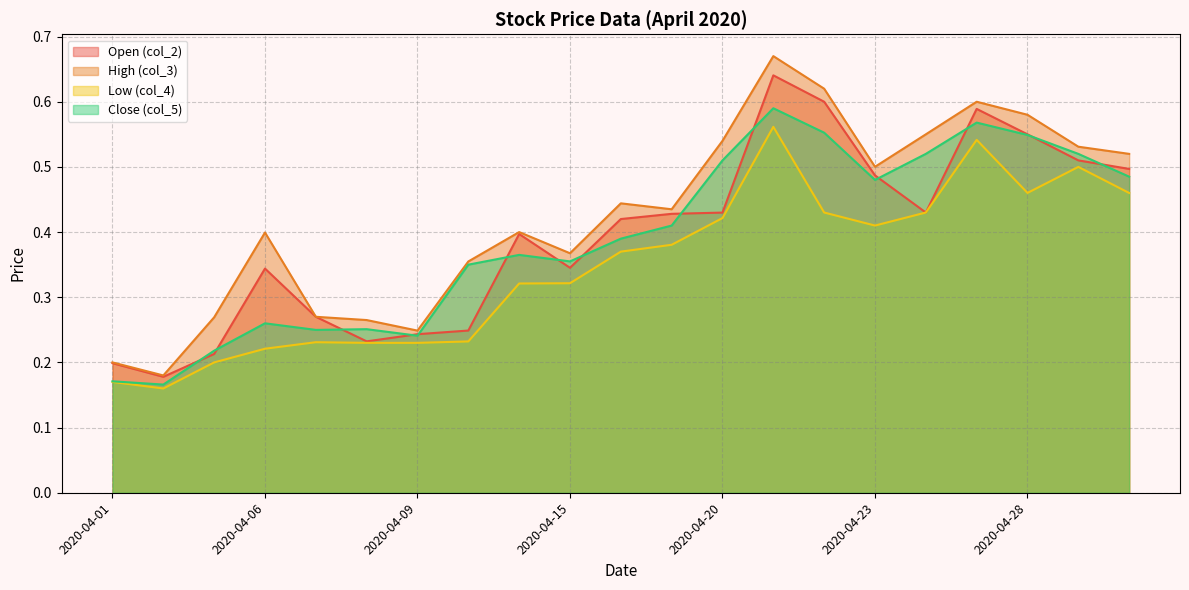

At how many categories does at least one series exceed 0?

21